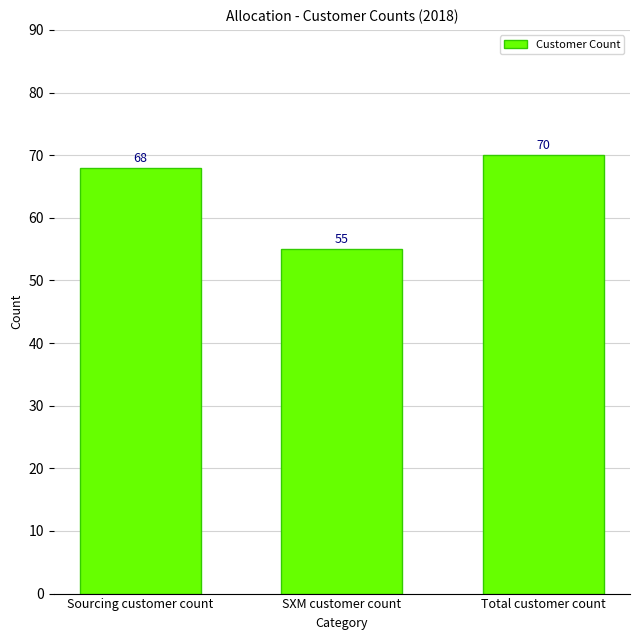

What is the sum of the values at Sourcing customer count and SXM customer count?

123